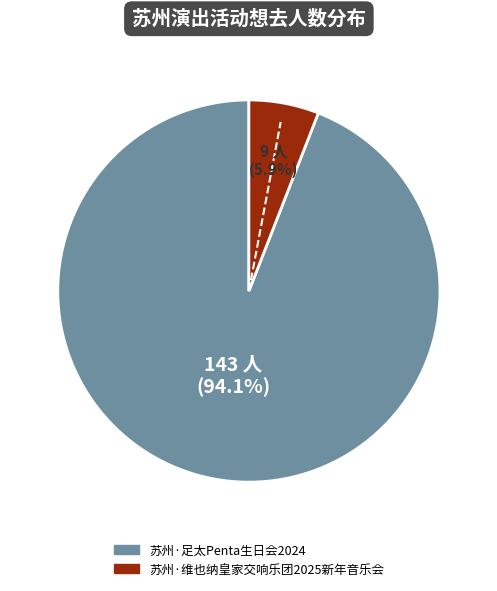

True or false: 苏州·维也纳皇家交响乐团2025新年音乐会 accounts for 6% of the total.

True